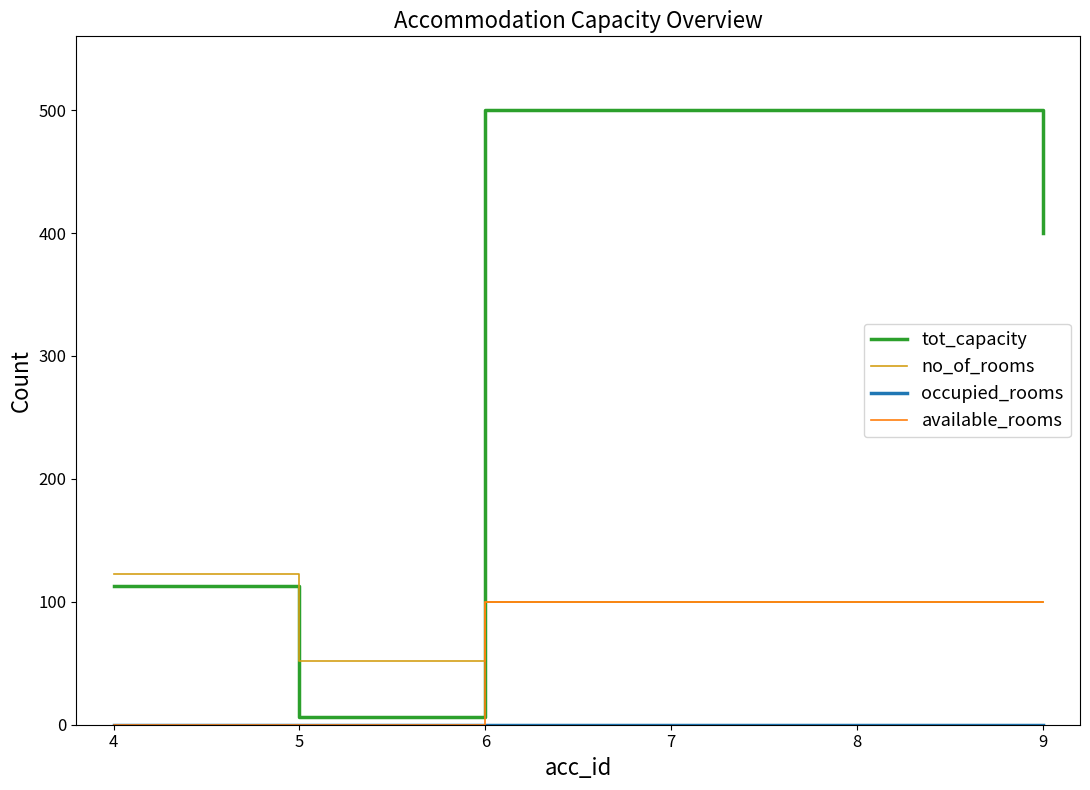

Which series has the largest total across all categories?

tot_capacity